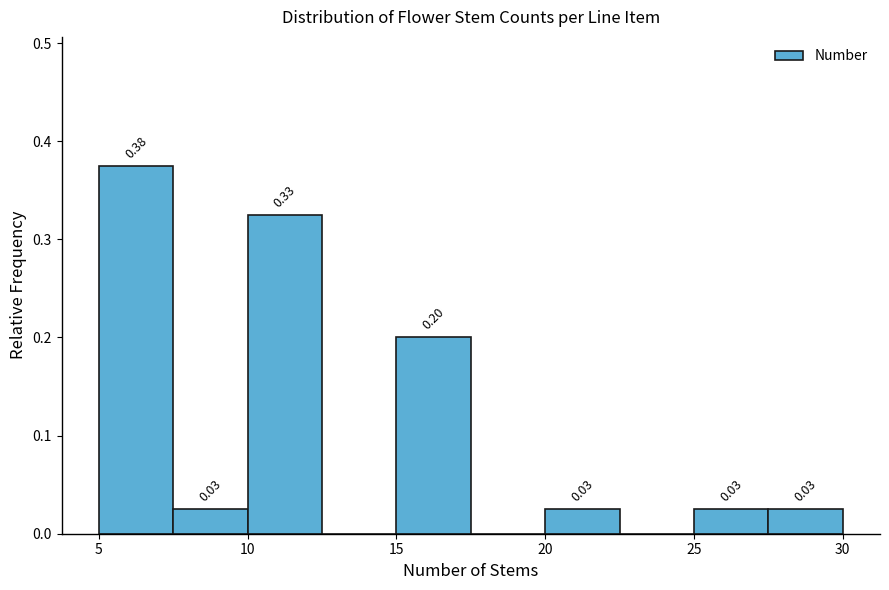

Which range on the x-axis has the tallest bar?

5.0 to 7.5